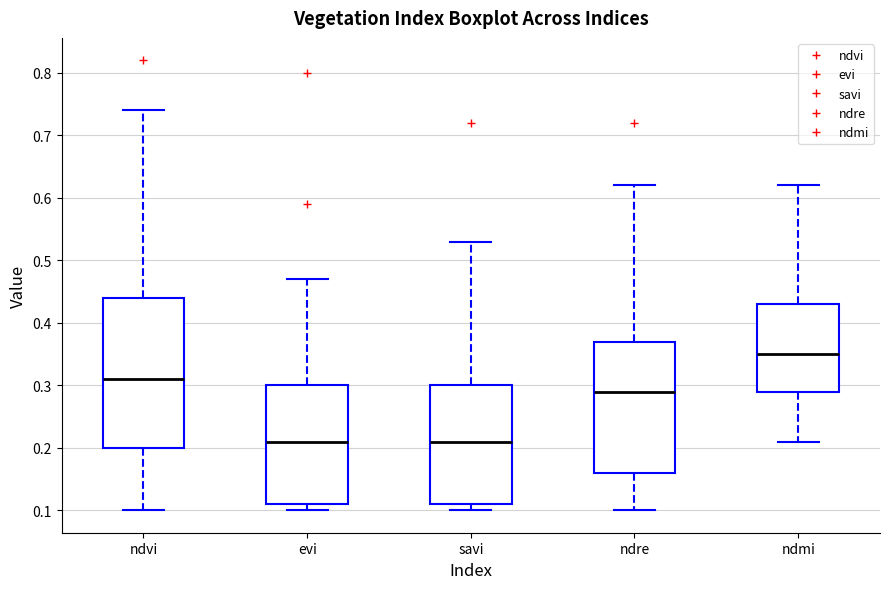

Comparing the boxes themselves (not the whiskers), which one is the tallest?

ndvi